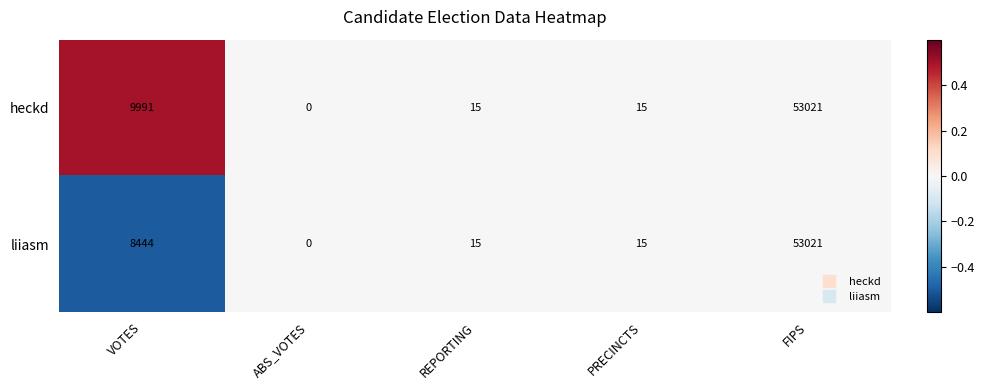

Reading left to right, list all the values displayed in this chart.

heckd: 9991	0	15	15	53021
liiasm: 8444	0	15	15	53021